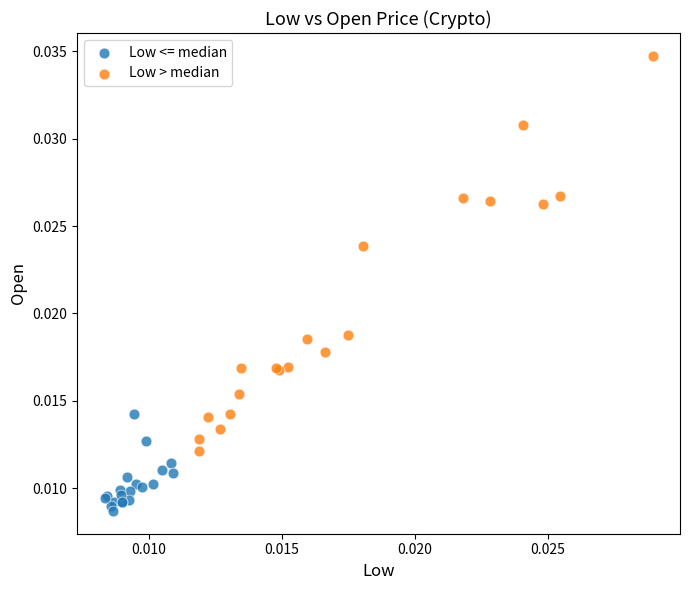

Which series reaches the maximum Y coordinate?

Low > median